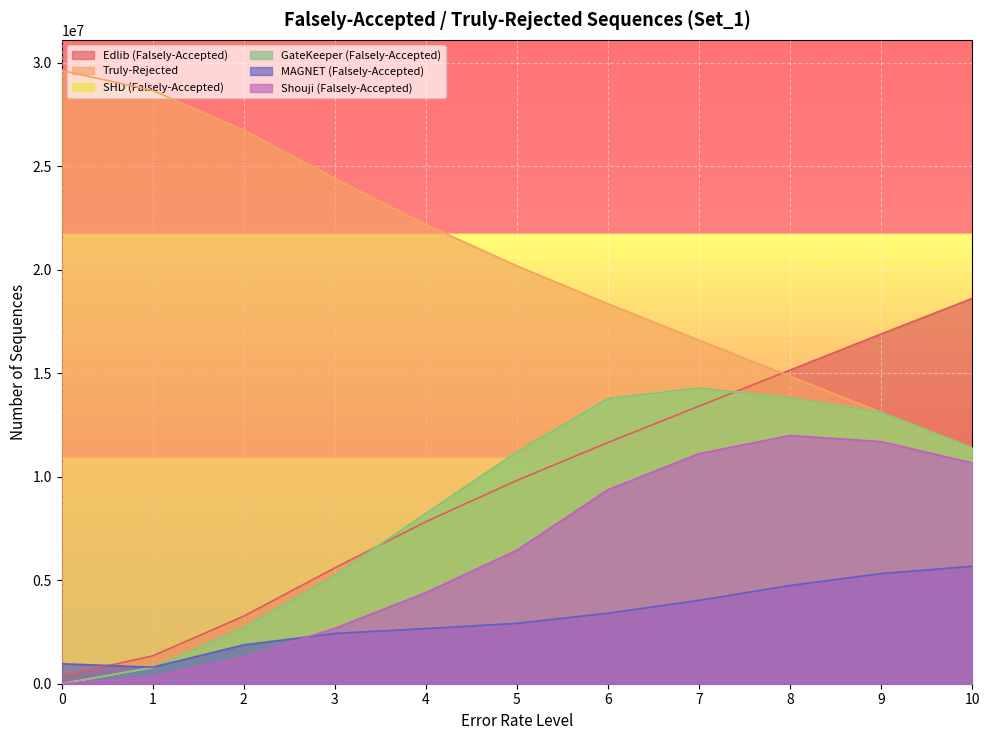

What is the minimum value for Edlib (Falsely-Accepted)?

381901